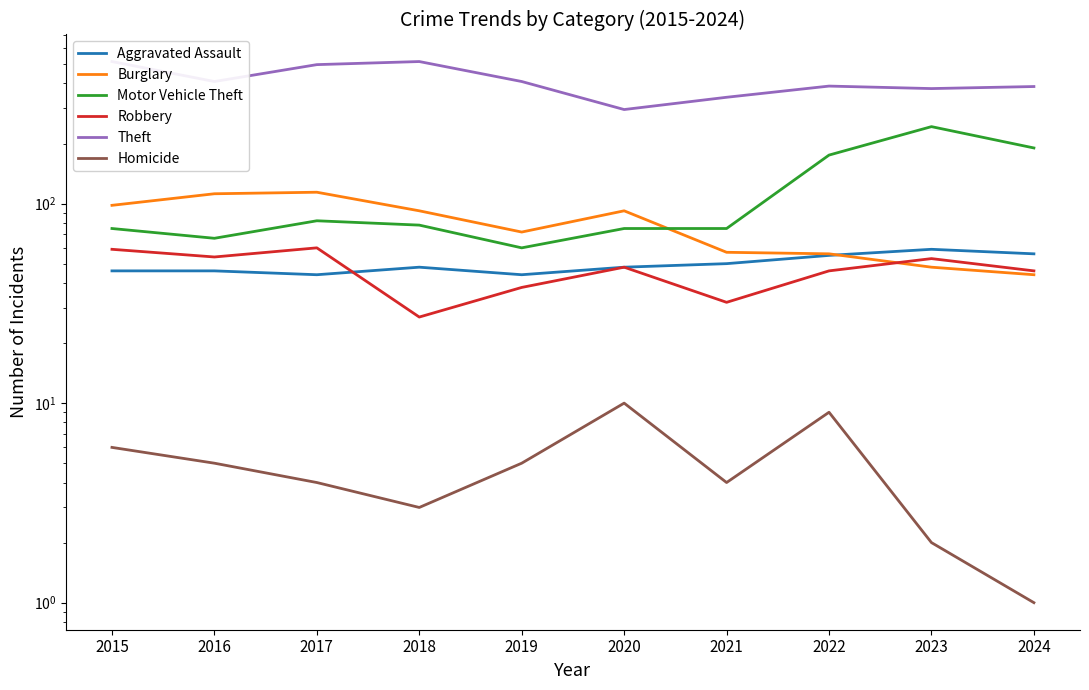

Reading left to right, transcribe all the data shown in this chart.

Aggravated Assault: 46	46	44	48	44	48	50	55	59	56
Burglary: 98	112	114	92	72	92	57	56	48	44
Motor Vehicle Theft: 75	67	82	78	60	75	75	175	243	190
Robbery: 59	54	60	27	38	48	32	46	53	46
Theft: 515	409	497	515	409	296	341	388	377	386
Homicide: 6	5	4	3	5	10	4	9	2	1